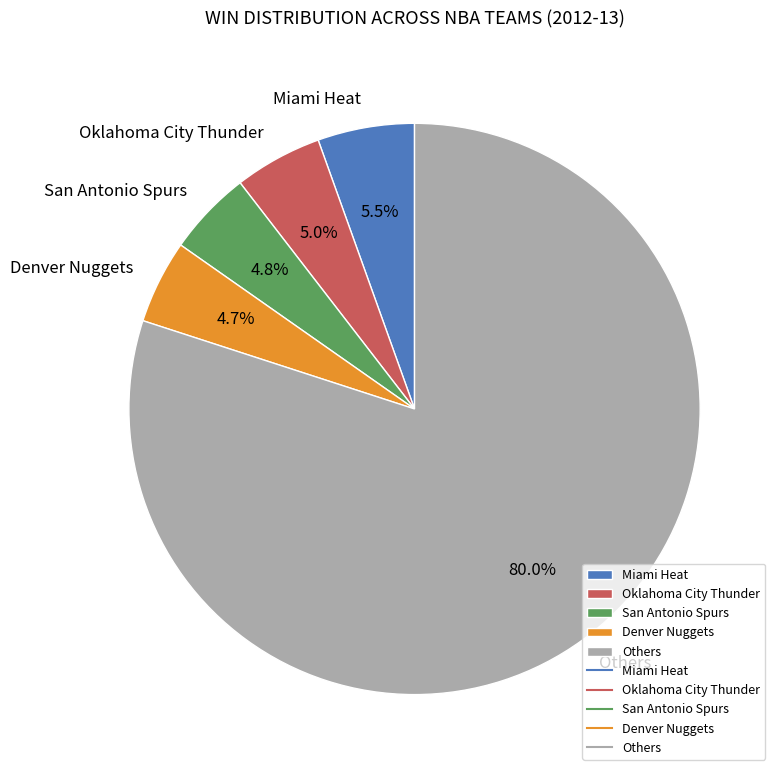

What is the total percentage of San Antonio Spurs and Denver Nuggets?

9.5%